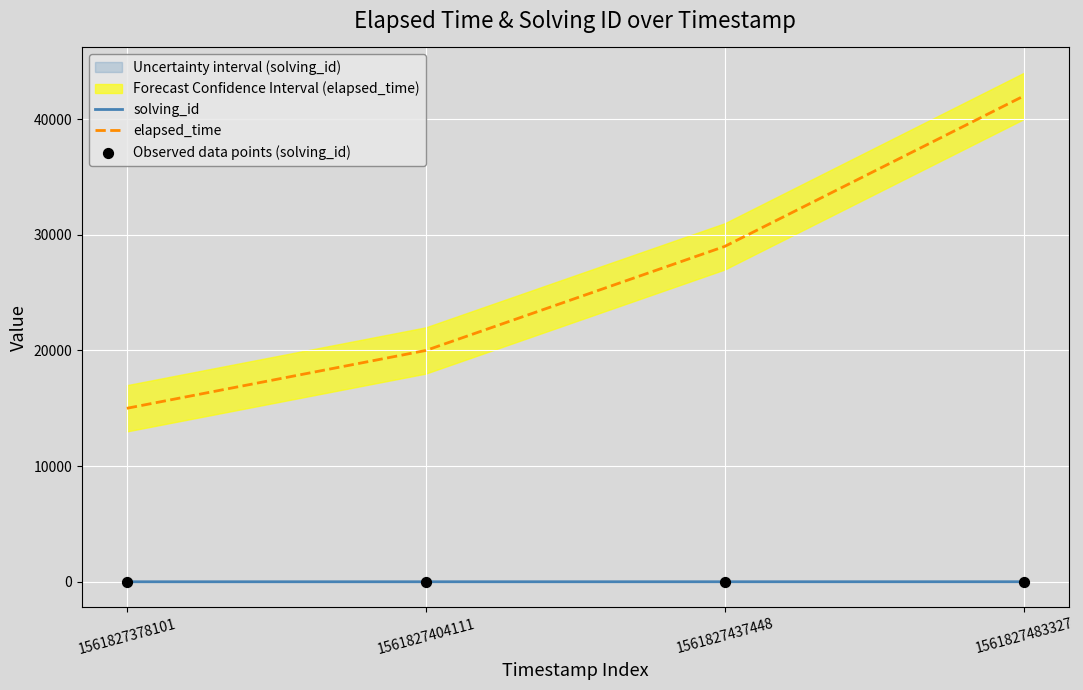

What is the total value across all series at 1561827437448?

29006